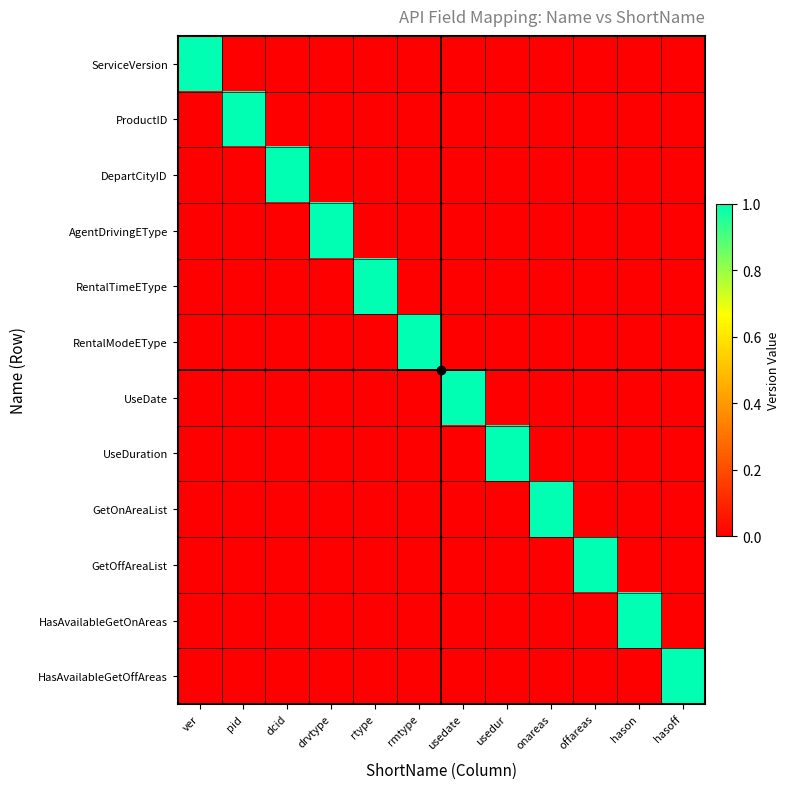

What is the spread (max minus min) of values at rmtype?

1